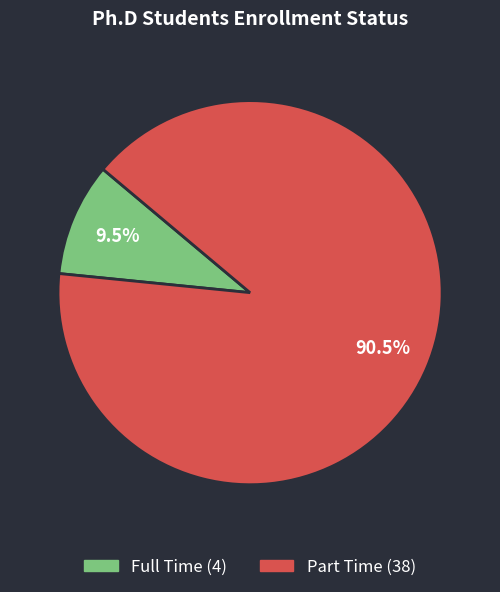

To the nearest percent, what is the average slice percentage?

50%